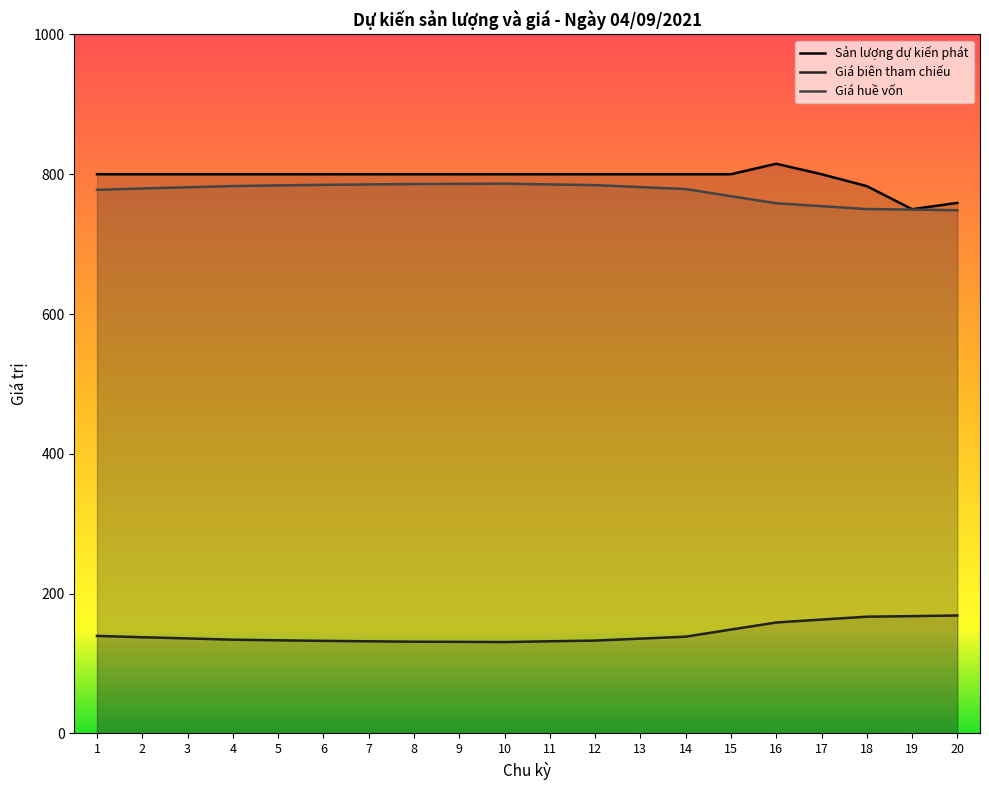

Reading left to right, extract all data points from this chart.

Sản lượng dự kiến phát: 800.0	800.0	800.0	800.0	800.0	800.0	800.0	800.0	800.0	800.0	800.0	800.0	800.0	800.0	800.0	815.0	800.0	783.0	750.0	759.0
Giá biên tham chiếu: 139.5	137.6	135.9	134.1	133.2	132.4	131.8	131.2	131.0	130.7	131.8	132.8	135.6	138.4	148.6	158.7	162.9	167.0	167.8	168.7
Giá huề vốn: 777.7	779.6	781.3	783.1	784.0	784.8	785.4	786.0	786.2	786.5	785.4	784.4	781.6	778.8	768.6	758.5	754.3	750.2	749.4	748.5